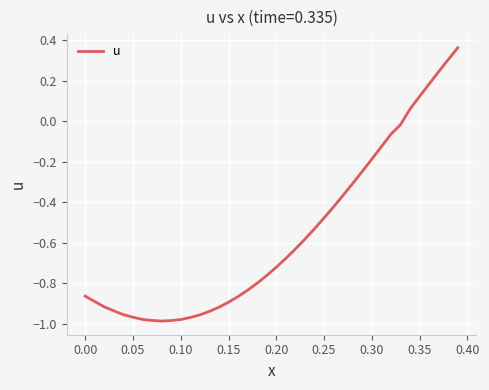

How many positive values are there?

6